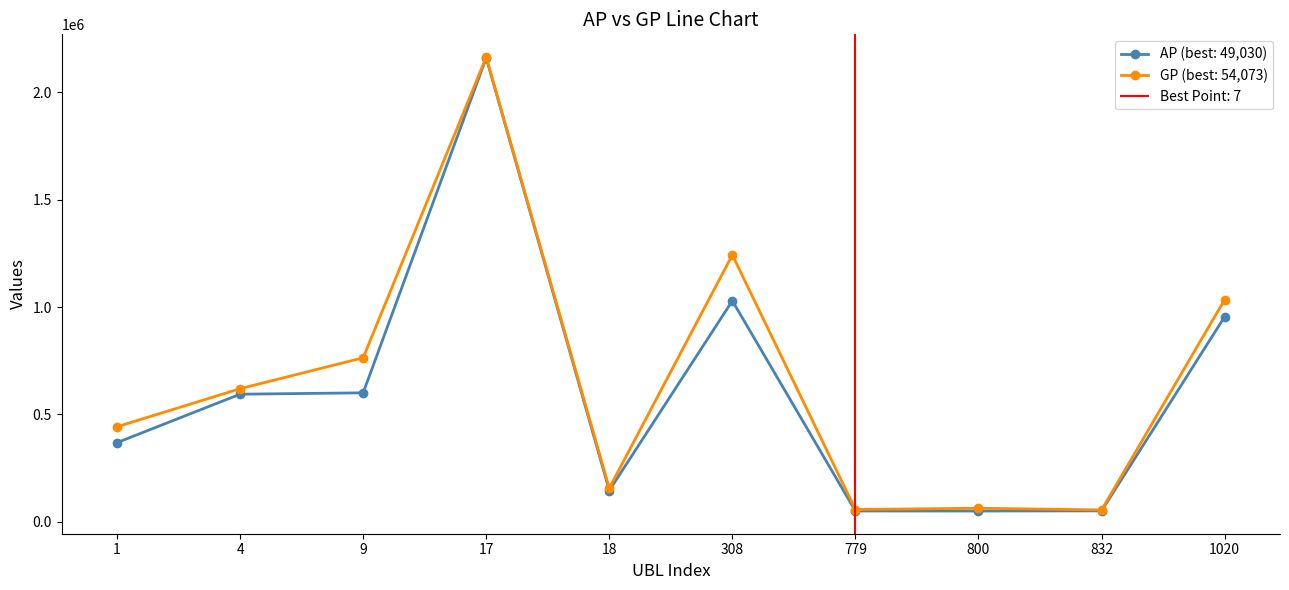

How many series are shown in this chart?

2